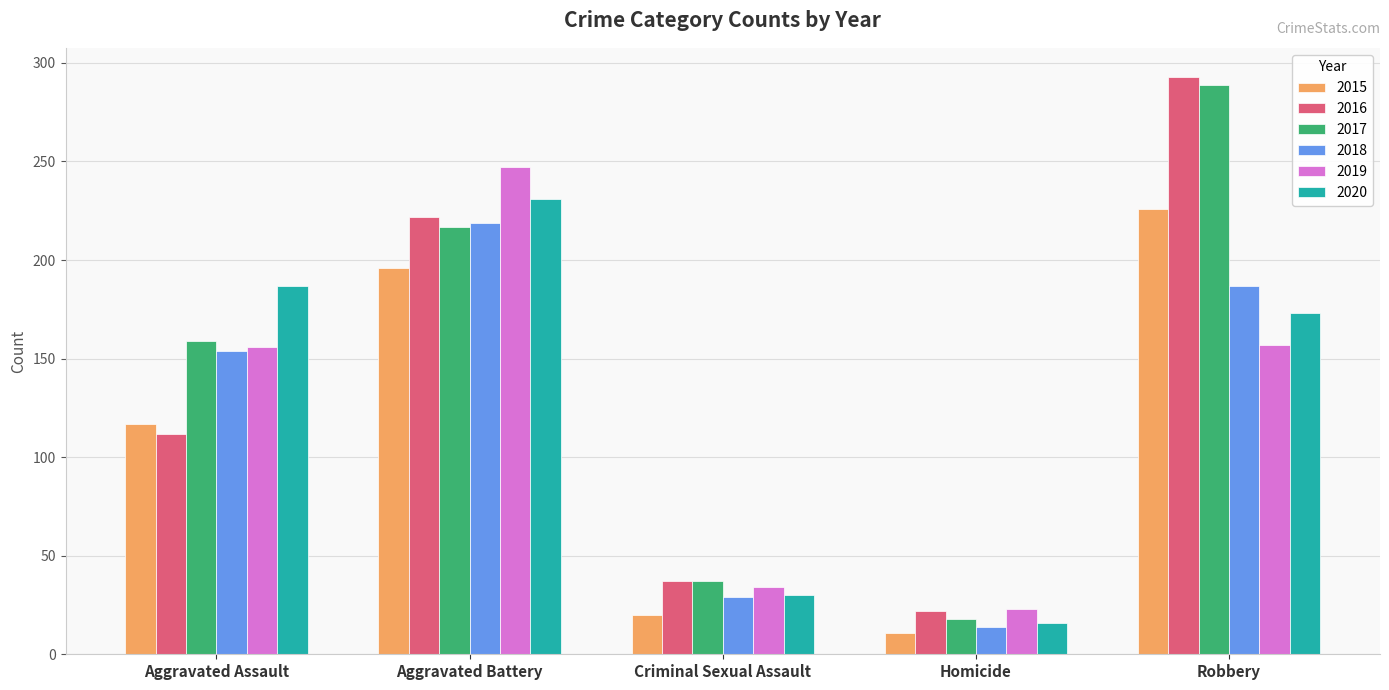

Rank the categories by 2018 value from lowest to highest.

Homicide, Criminal Sexual Assault, Aggravated Assault, Robbery, Aggravated Battery